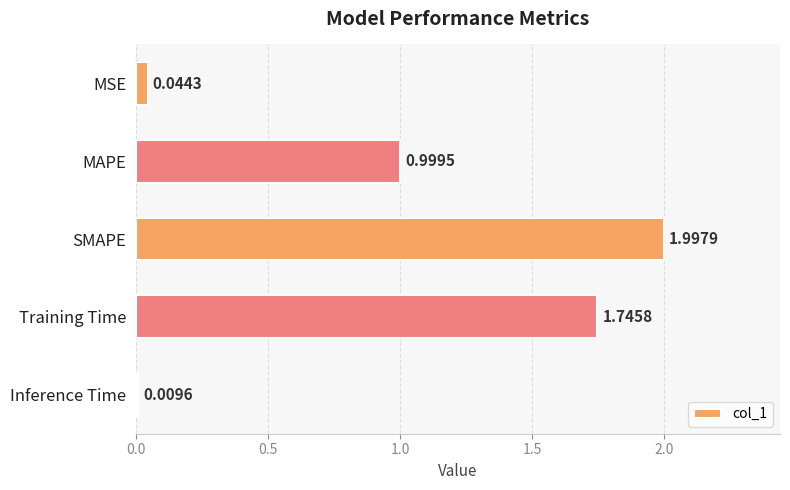

What is the difference between the maximum and second lowest values?

2.0